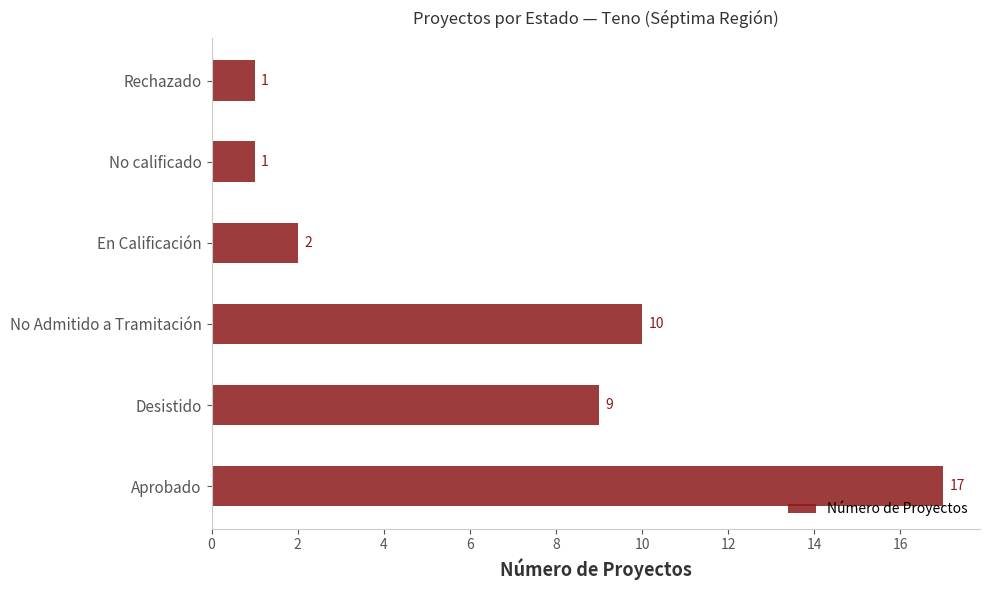

True or false: the data shows 1 at Rechazado.

True